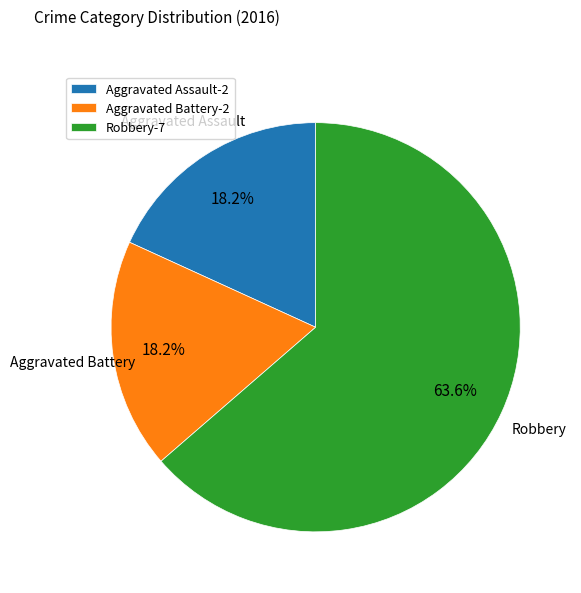

What percentage is the Aggravated Assault slice, to the nearest percent?

18%